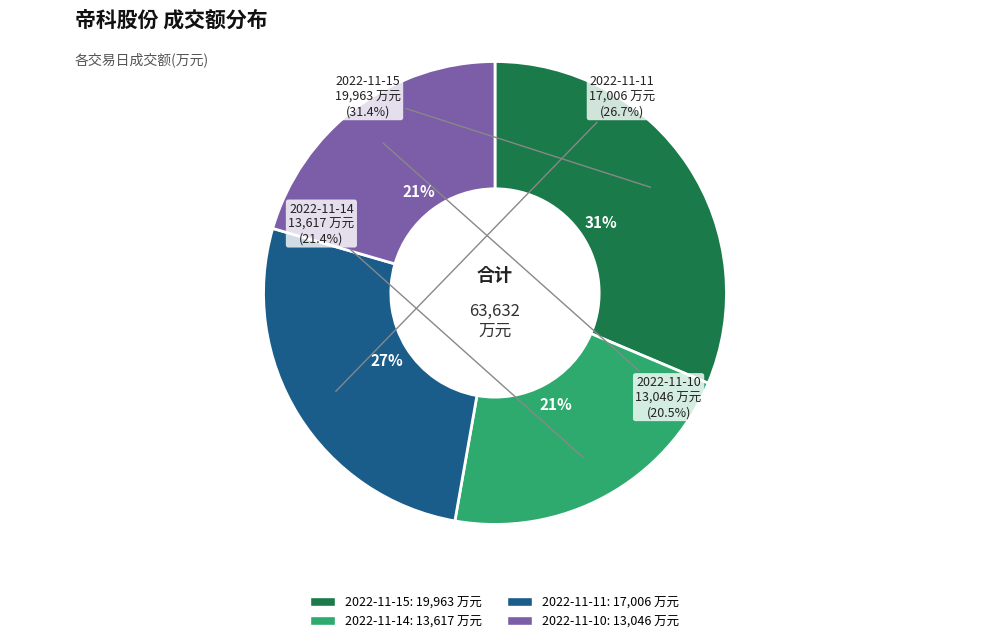

To the nearest percent, what is the difference between the 2022-11-10 and 2022-11-15 slice percentages?

11%